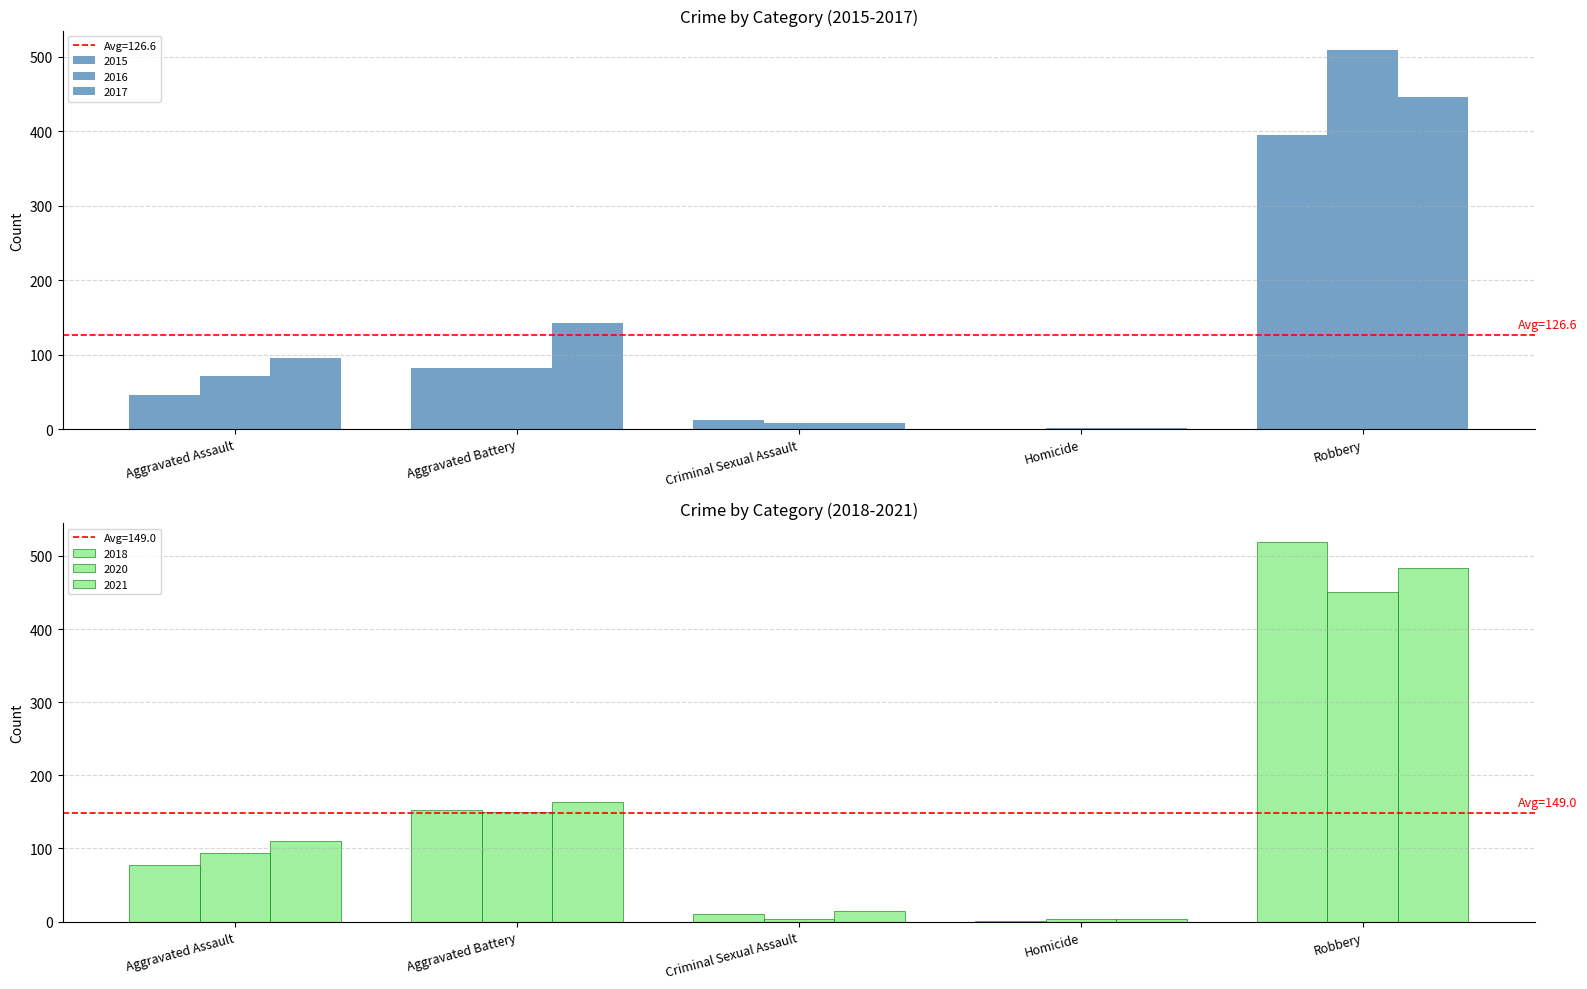

What is the spread (max minus min) of values at Robbery?

124